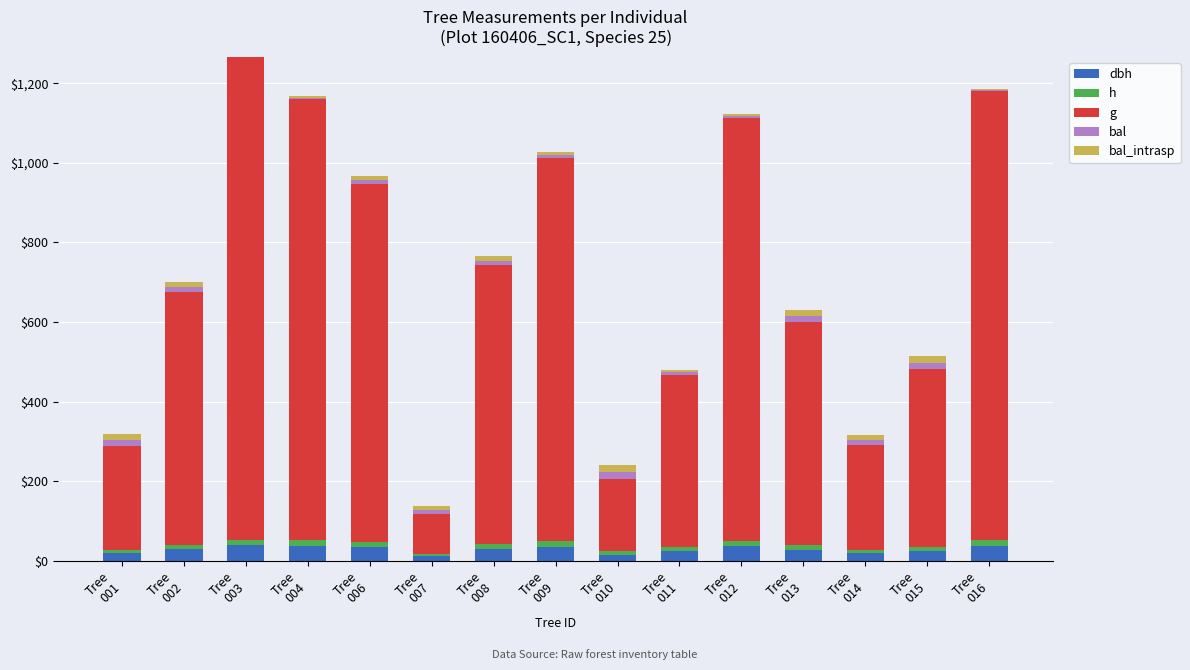

What are all the series names shown in the legend?

dbh, h, g, bal, bal_intrasp